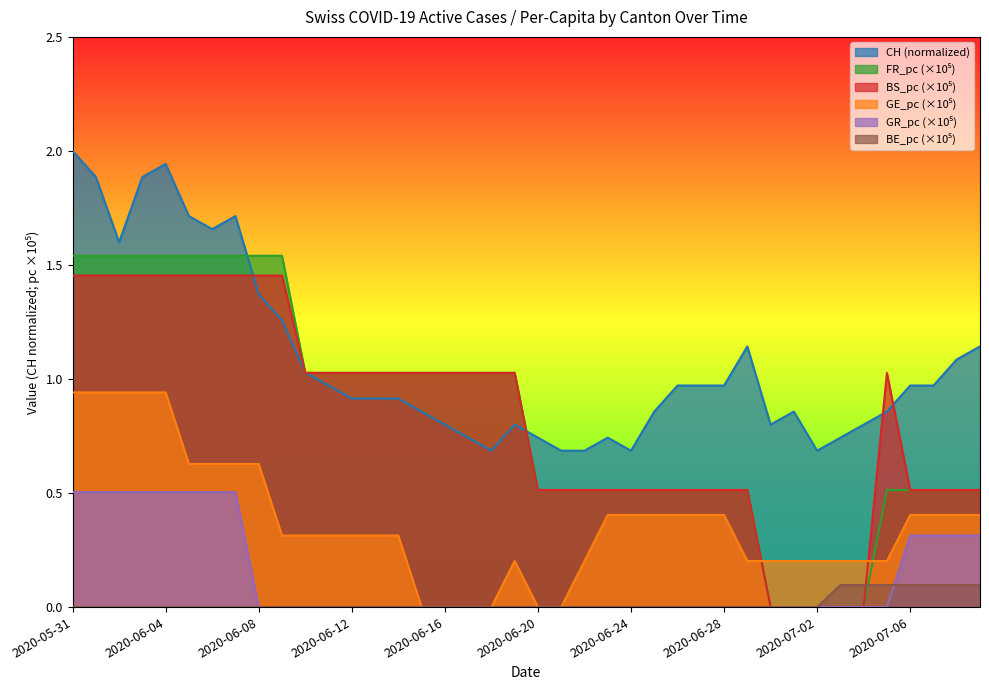

How many values in the FR_pc series exceed 1?

20